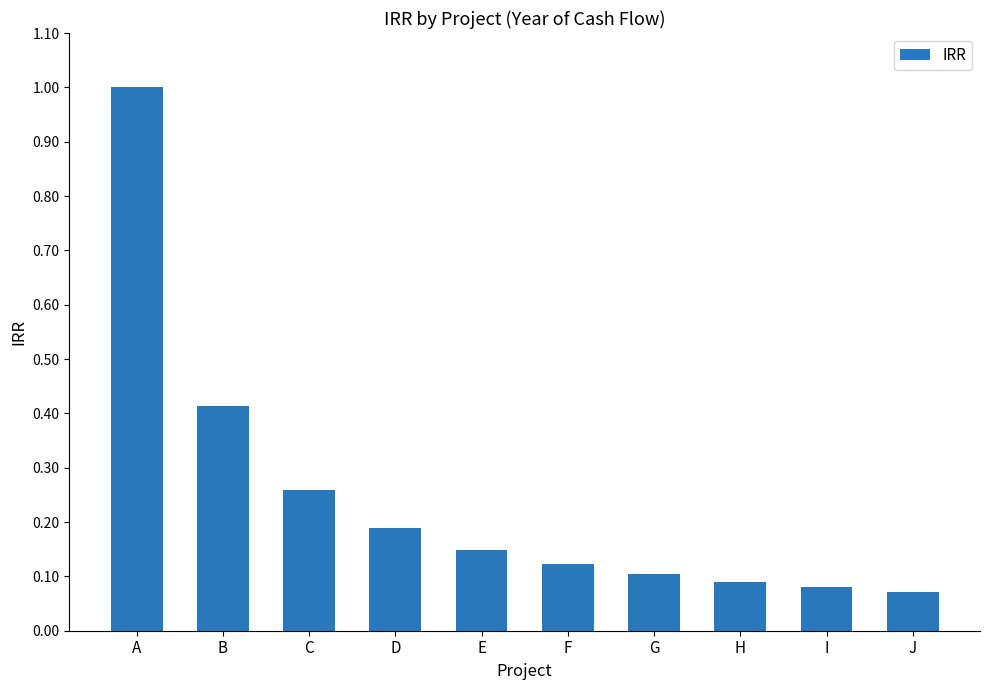

What is the change in value from A to I?

-0.9